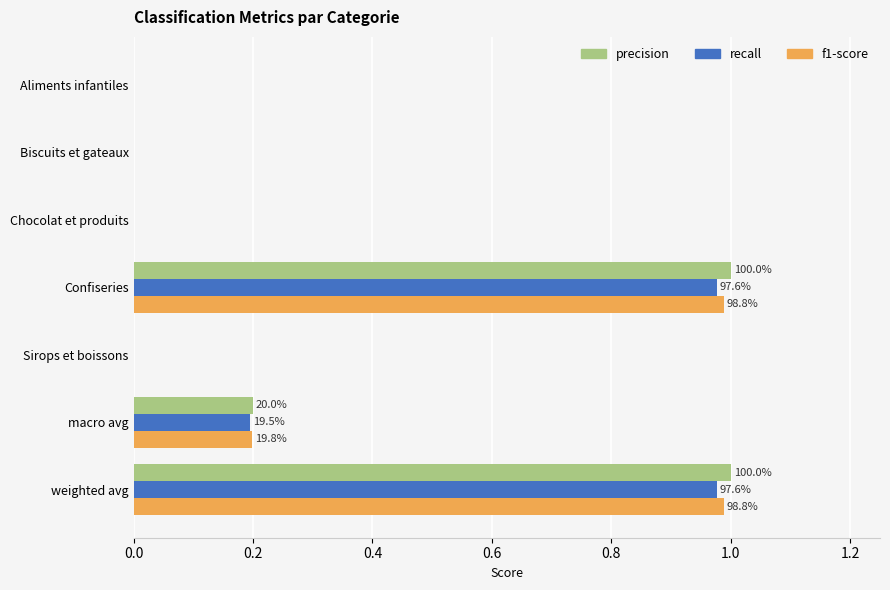

What is the total value across all series at macro avg?

0.6